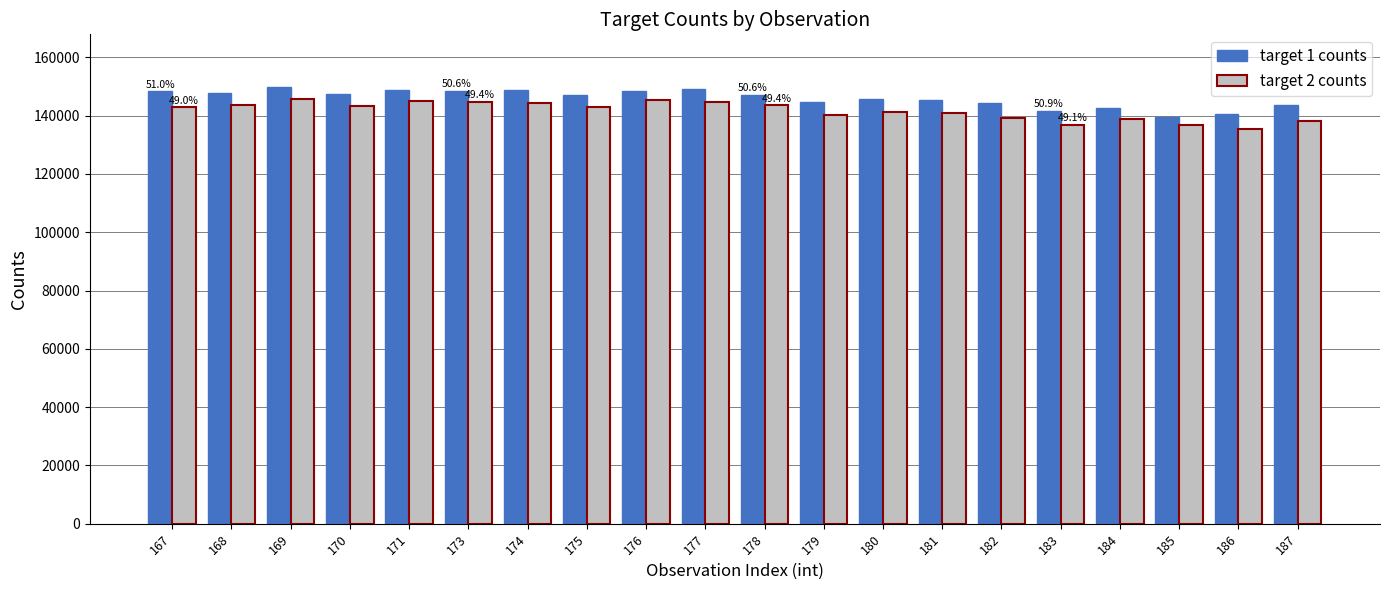

How many values in the target 1 counts series are below 147099?

10